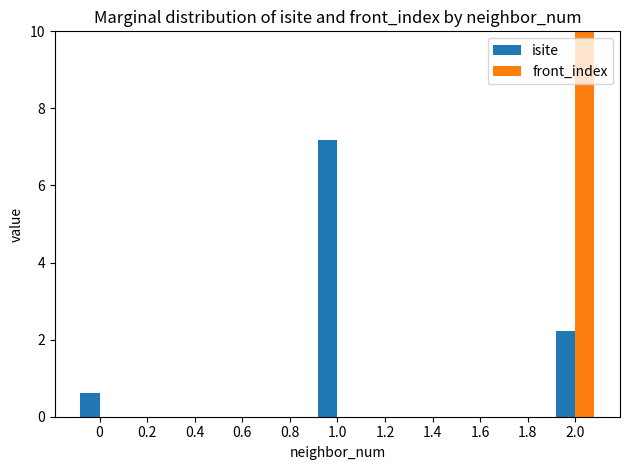

What is the average value of the isite series?

3.3